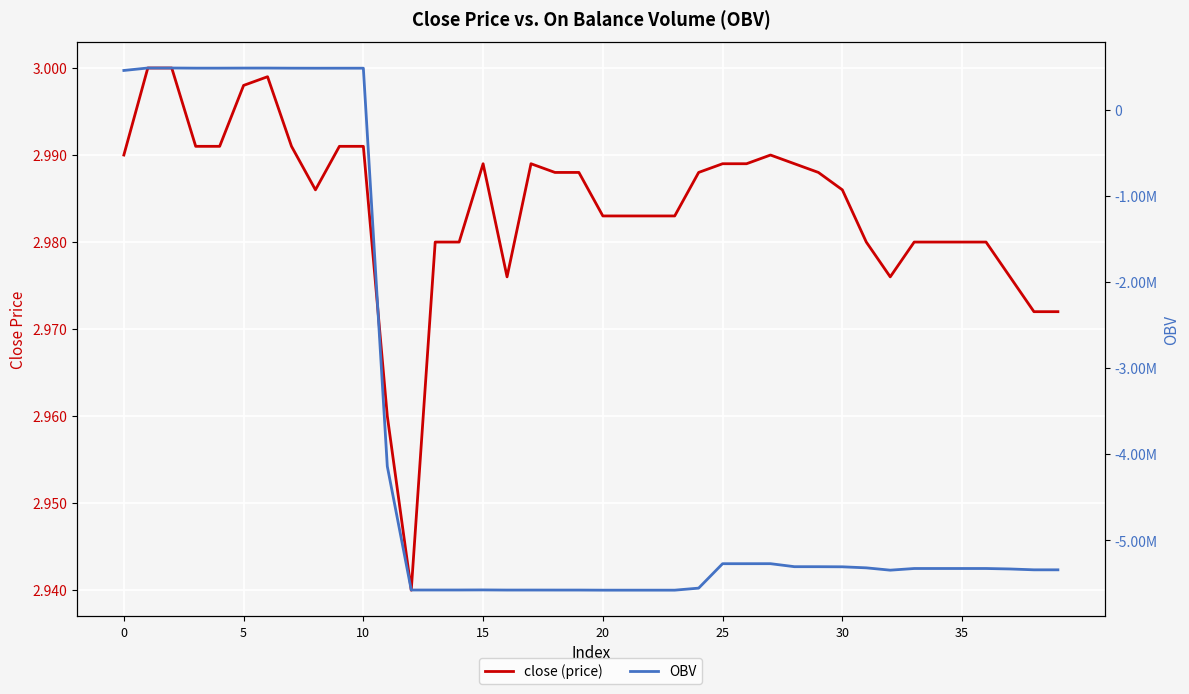

What is the sum of all close (price) values?

119.4